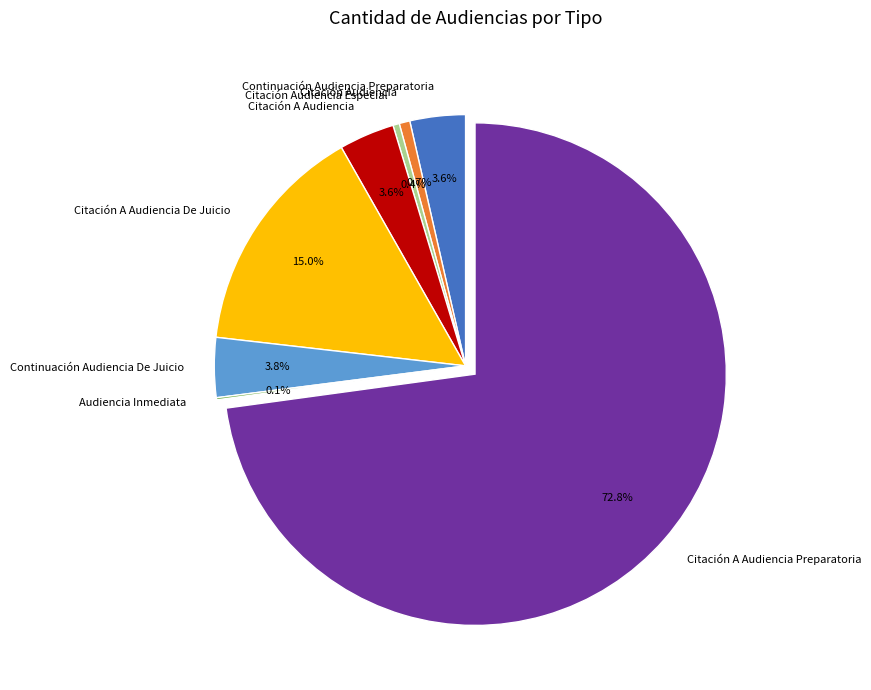

Is there any slice that represents more than half of the pie?

Yes